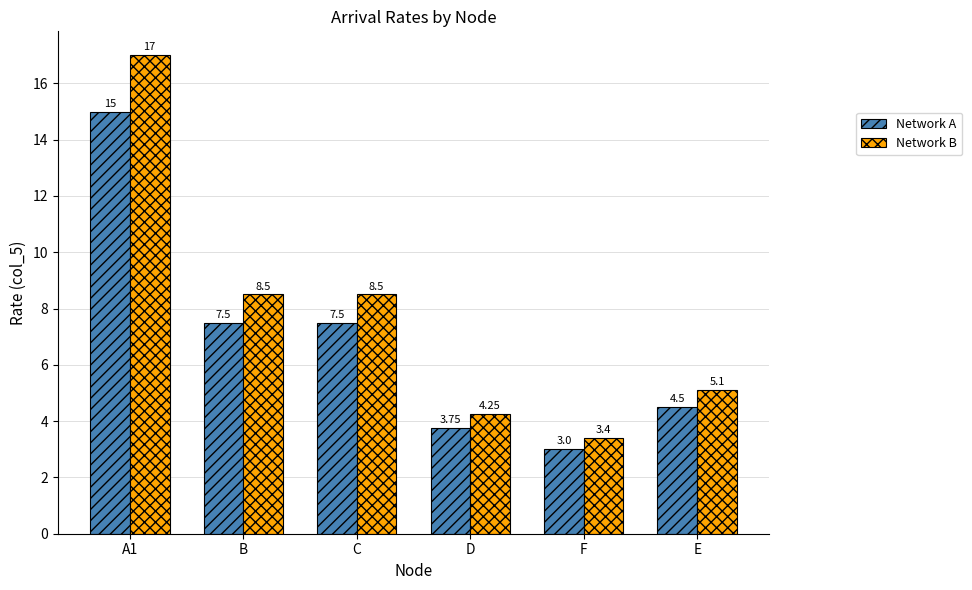

Count the number of categories in the chart.

6